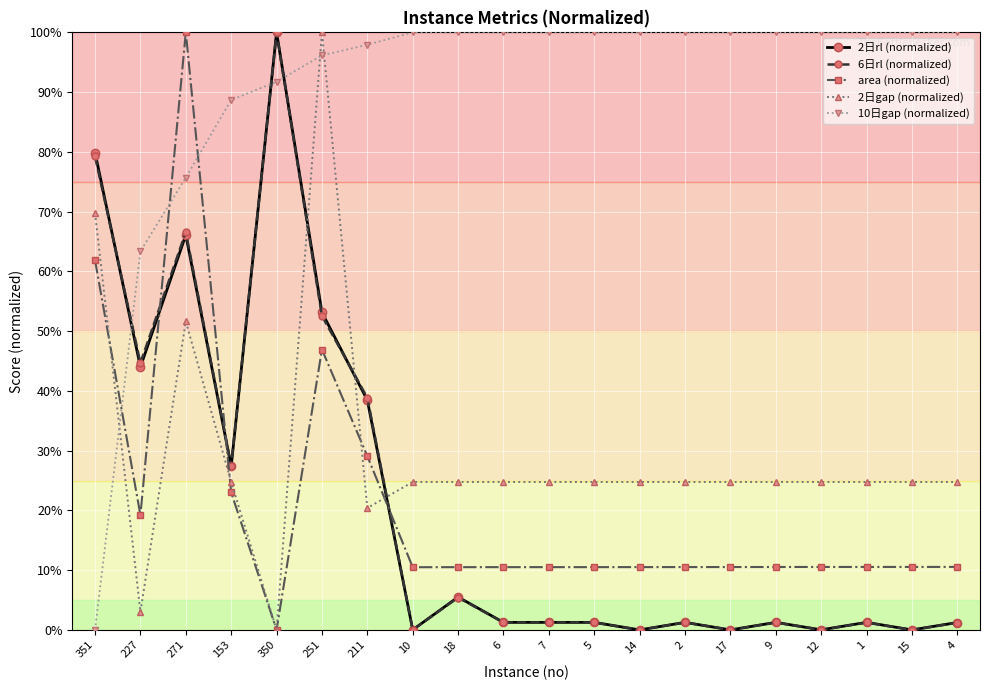

What is the value of the 2日gap (normalized) point at the 20th from the left?

24.8